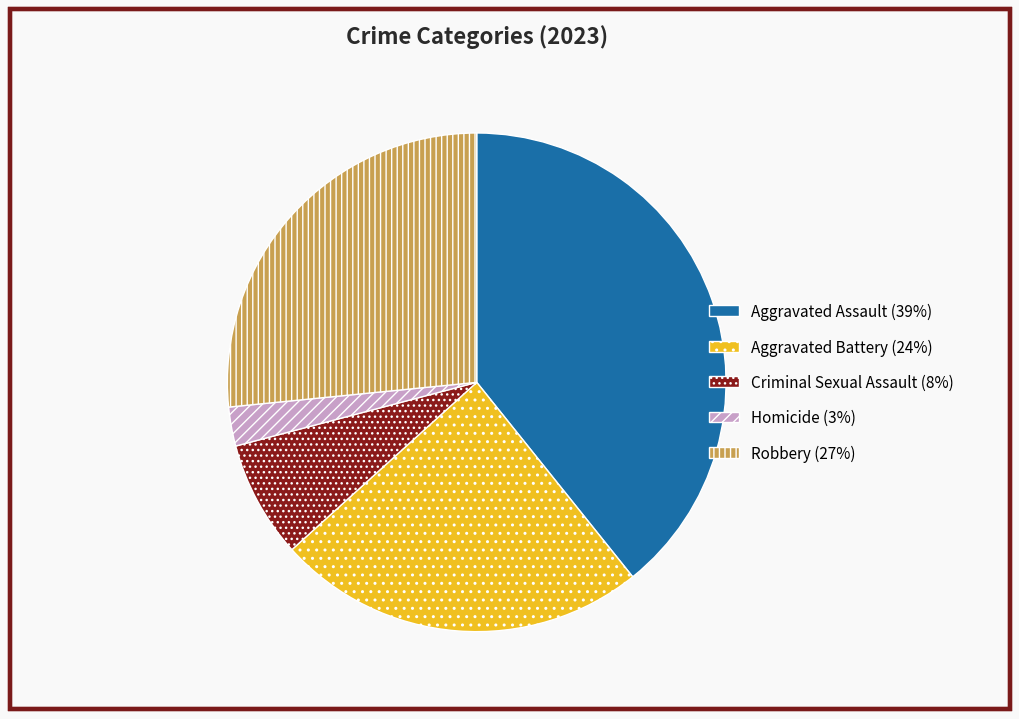

How many segments does this pie chart have?

5